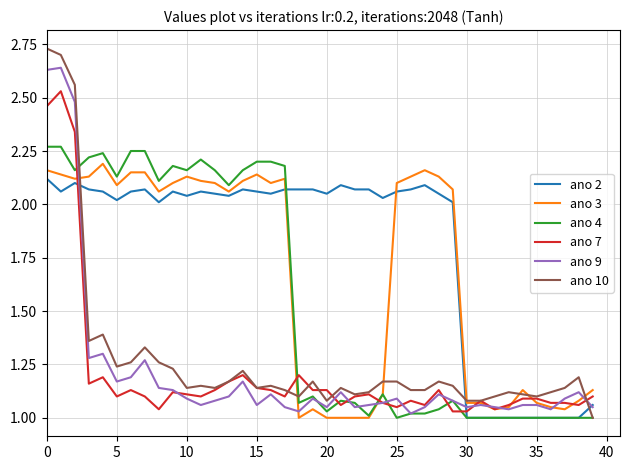

Which series has the widest spread of values?

ano 10